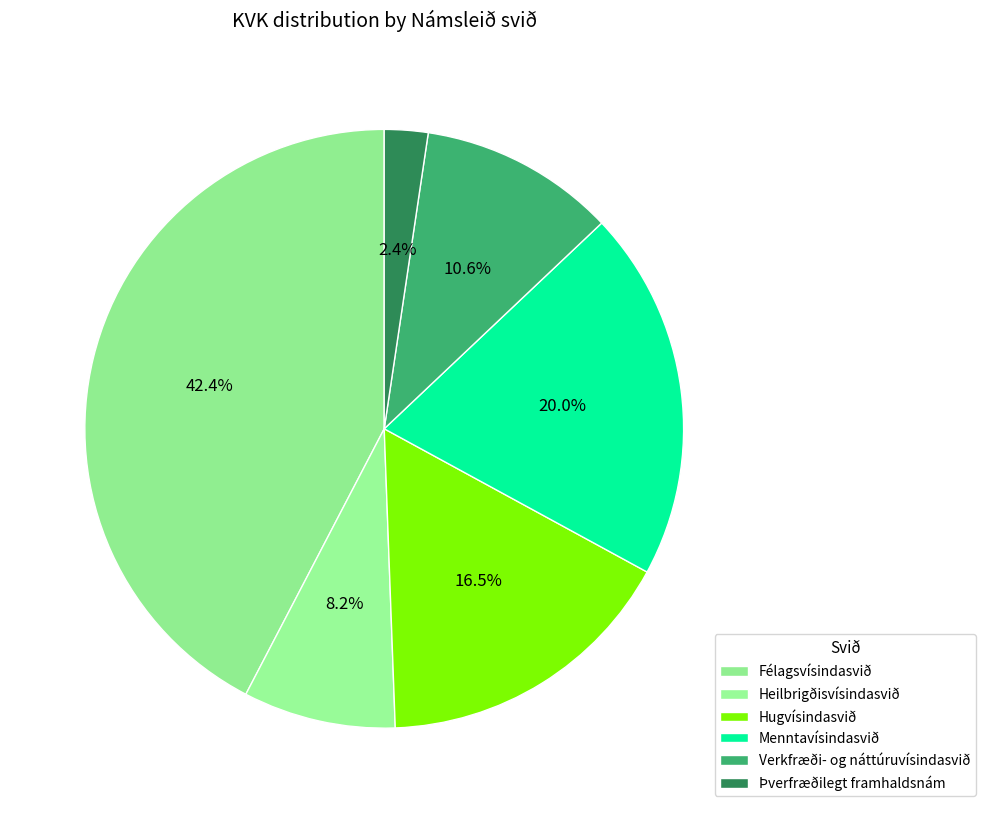

Count the number of slices in the pie.

6